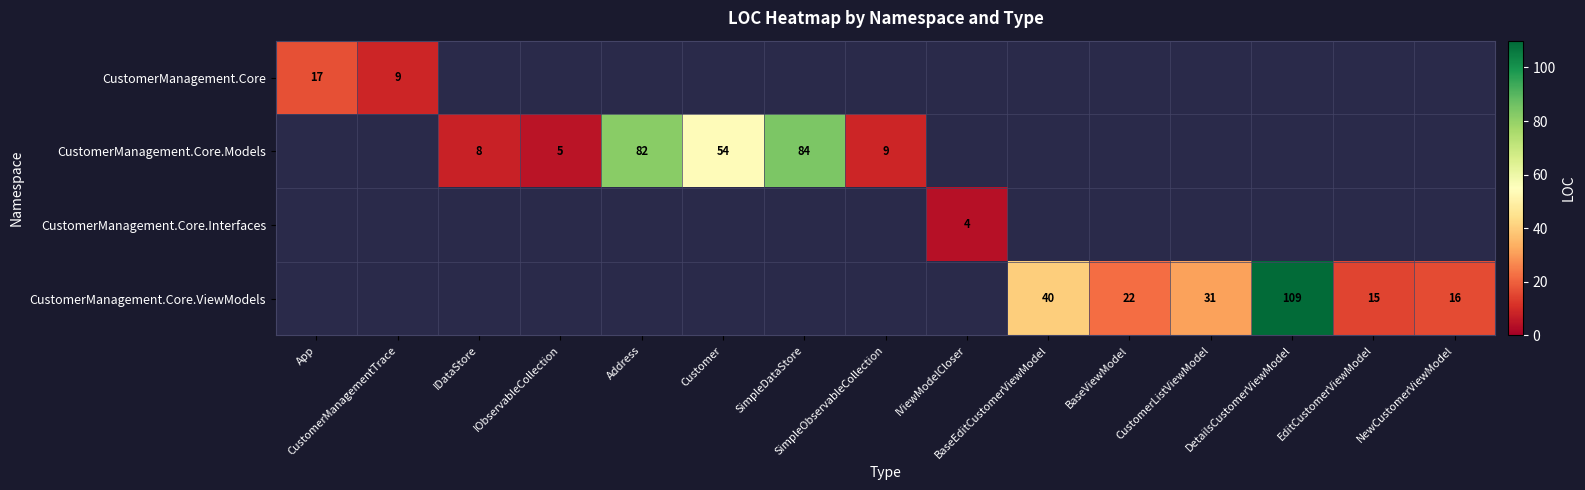

Is the value of CustomerManagement.Core.Interfaces at SimpleDataStore greater than the value of CustomerManagement.Core.ViewModels at IDataStore?

No